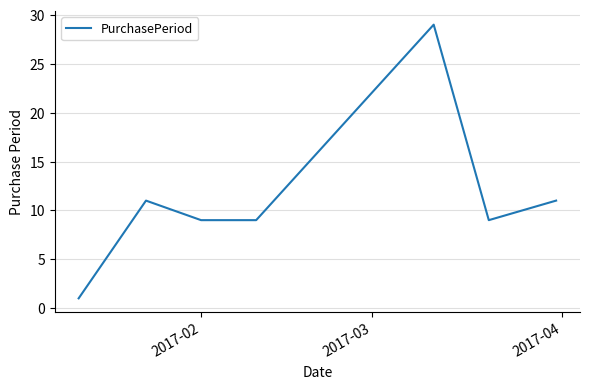

True or false: the data has more than 1 interior local peaks.

True